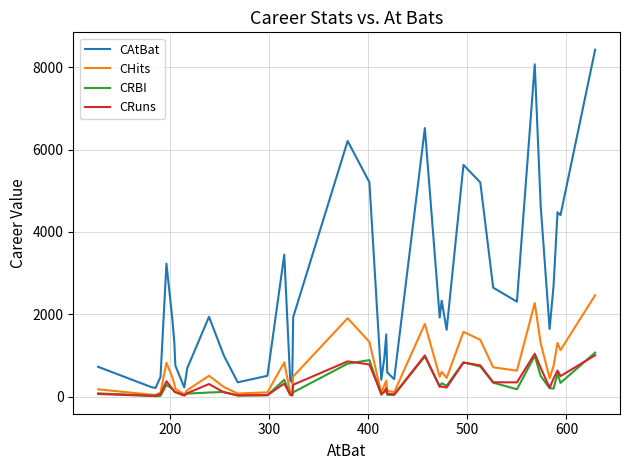

What is the greatest value displayed?

8424